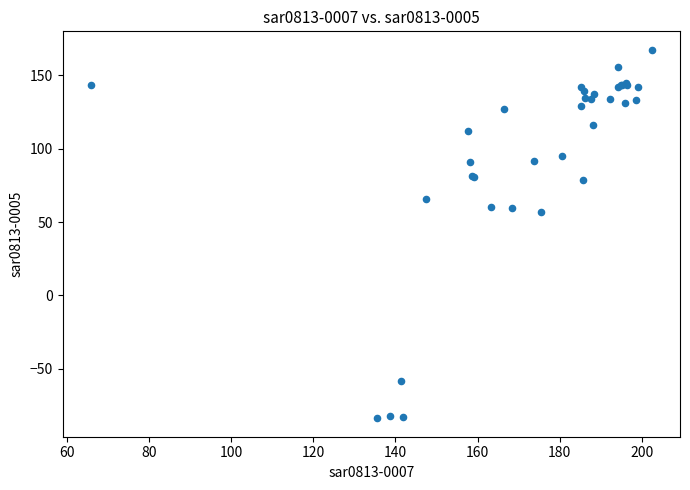

What Y value in the scatter plot is closest to 41?

56.6